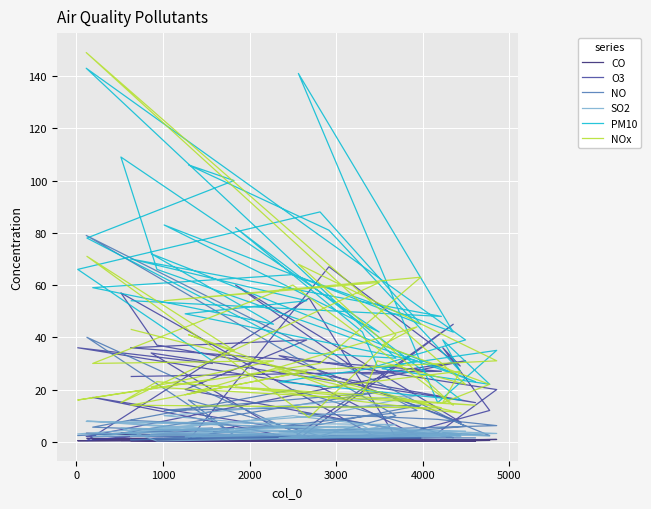

What is the smallest value displayed?

0.2